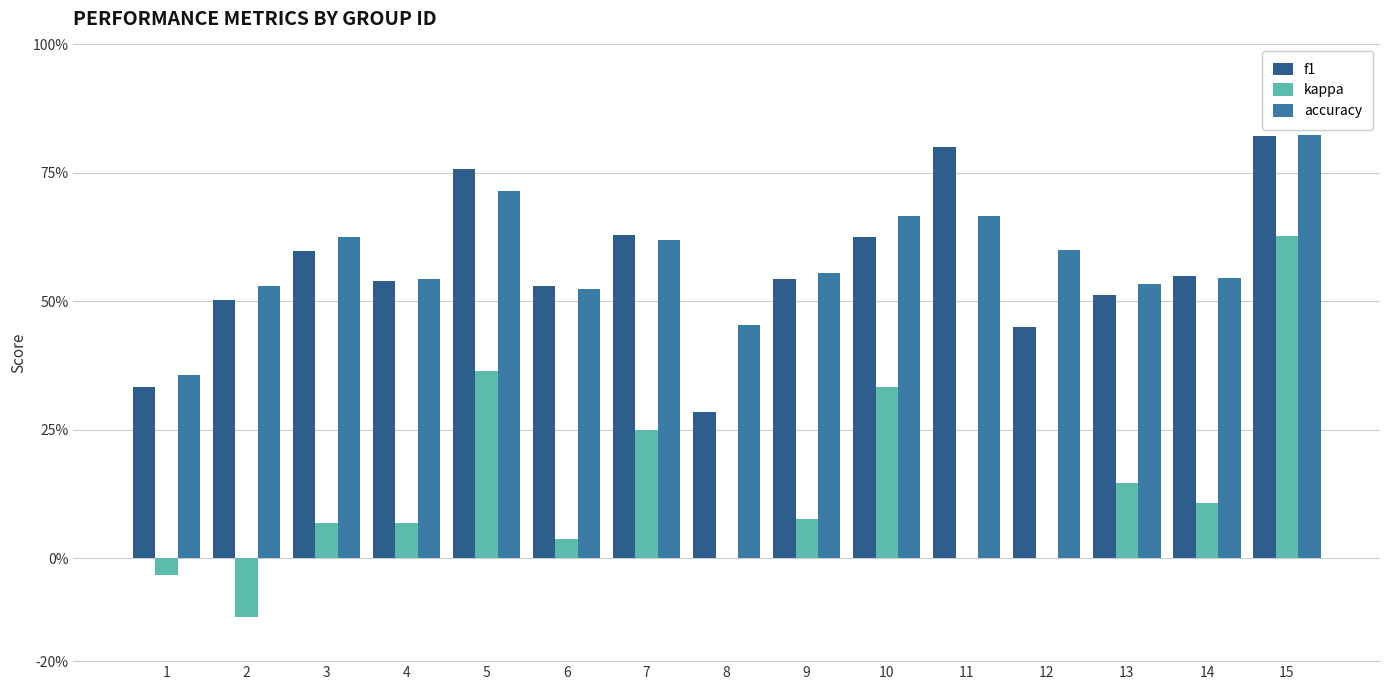

What is the lowest value of the f1 series?

0.3